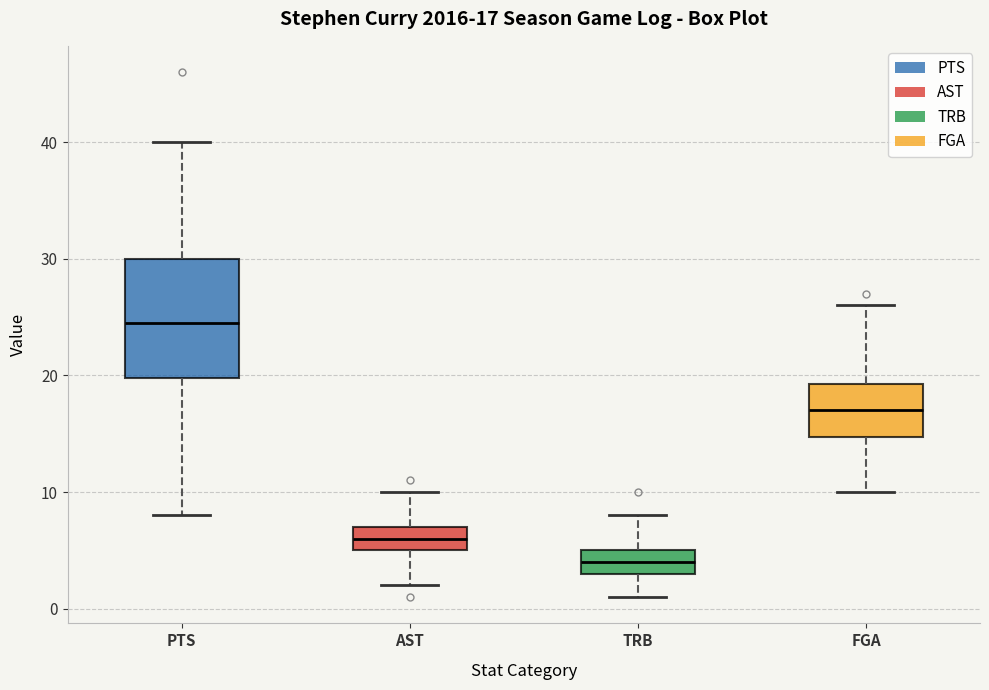

Which box's median line is the highest?

PTS